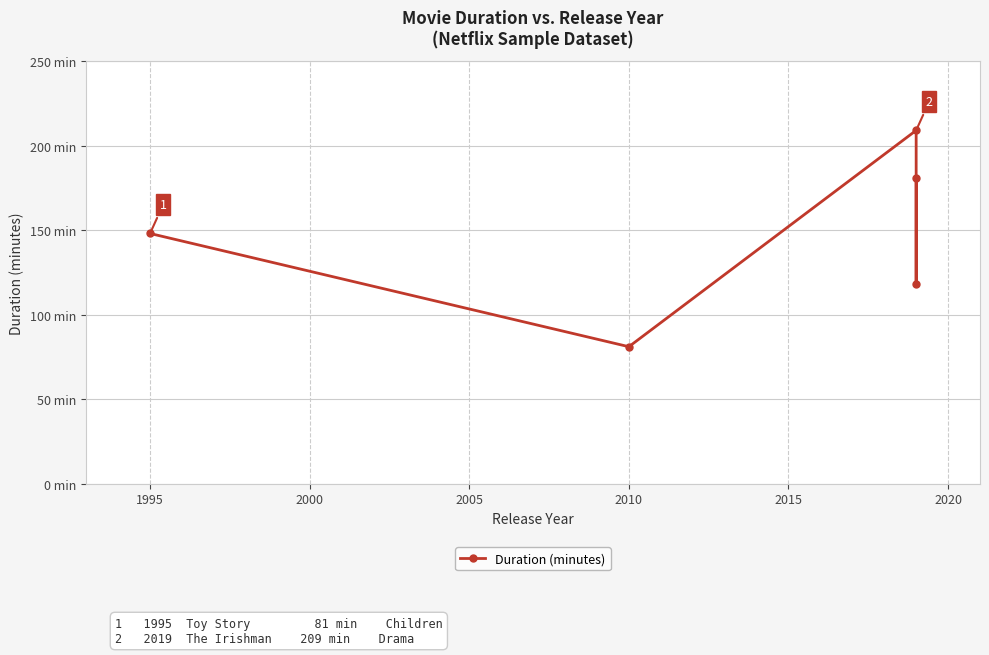

What is the value of the 2nd point from the left?

81